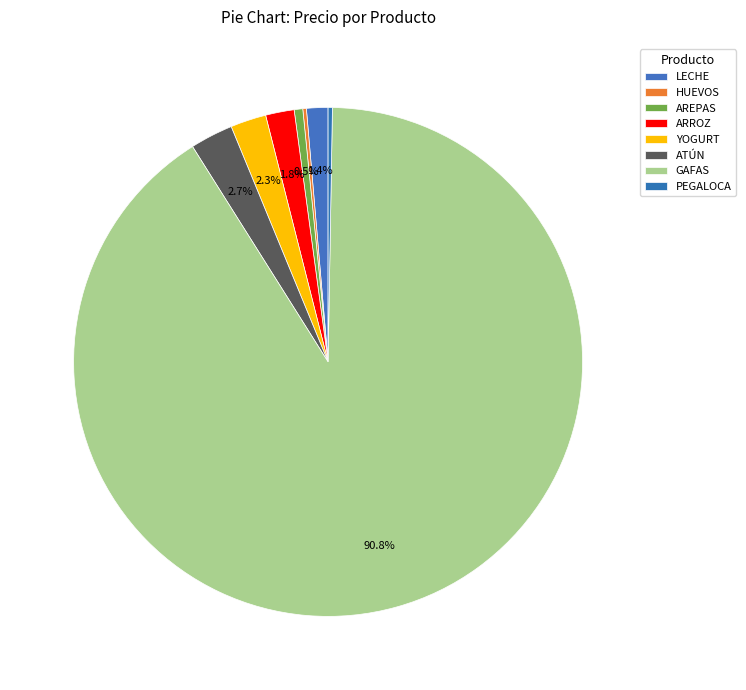

What is the largest slice in the pie chart?

GAFAS